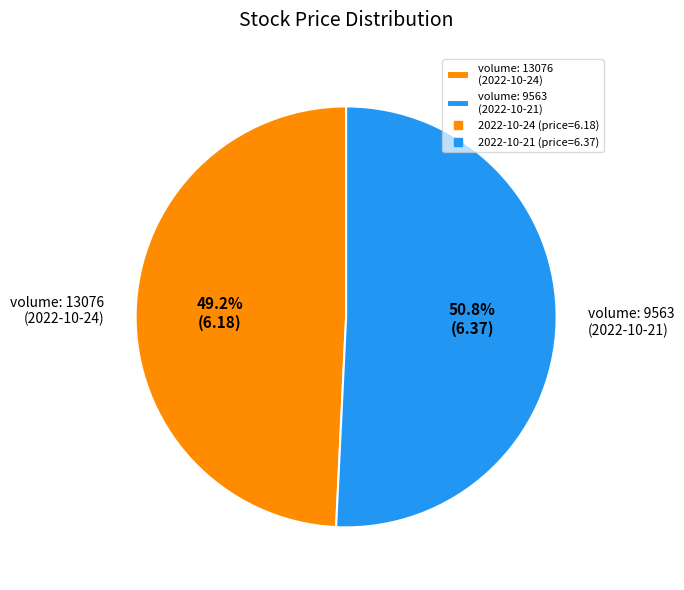

What percentage do volume: 9563 (2022-10-21) and volume: 13076 (2022-10-24) together represent?

100.0%